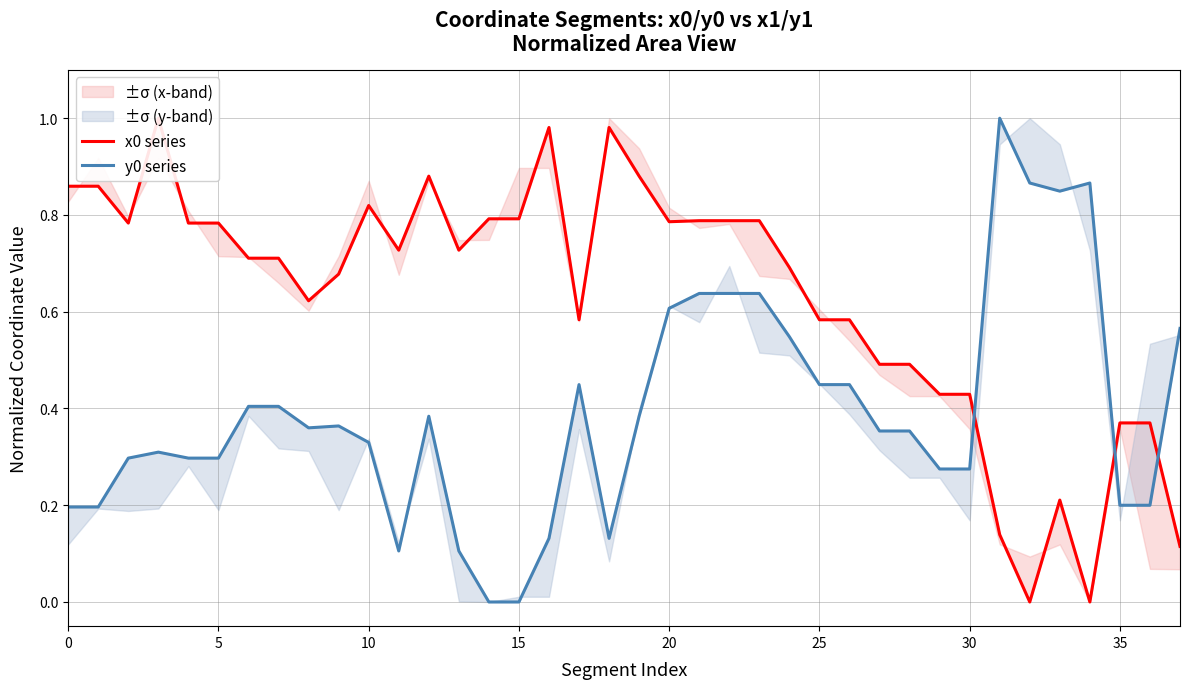

At which category is the sum across all series the highest?

21